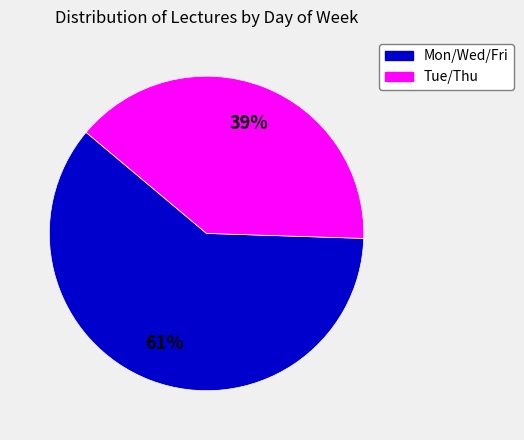

What percentage is the Mon/Wed/Fri slice, to the nearest percent?

61%